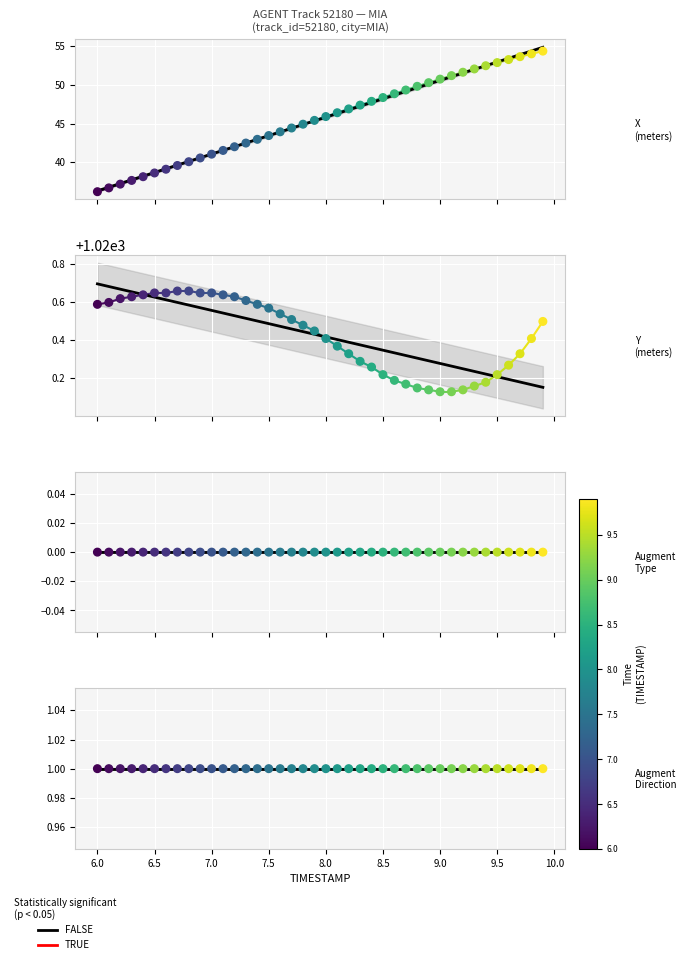

Which series has the largest total across all categories?

Y